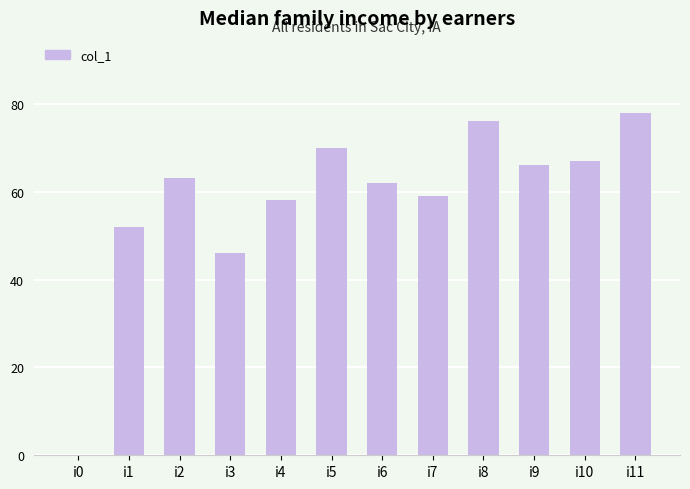

At which category does the chart reach its peak across all series?

i11